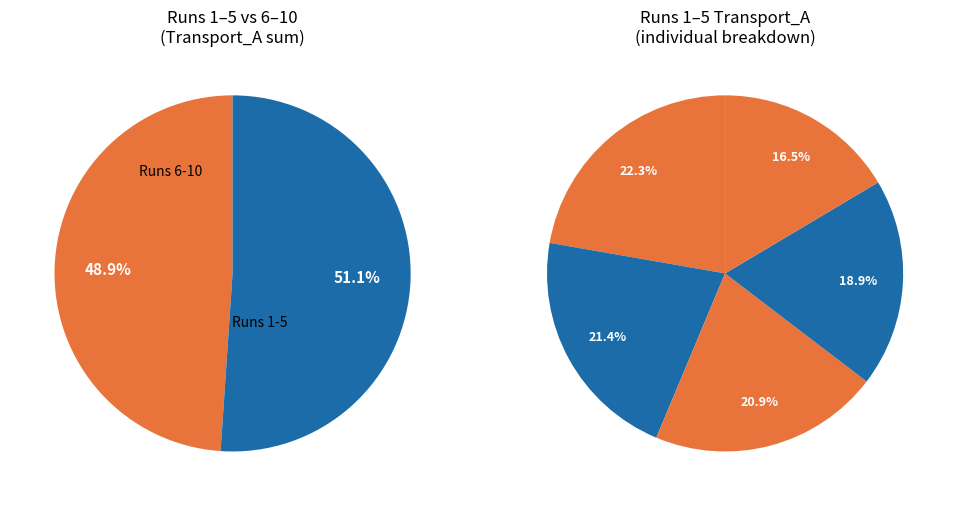

To the nearest percent, what portion does Run 9 represent?

10%